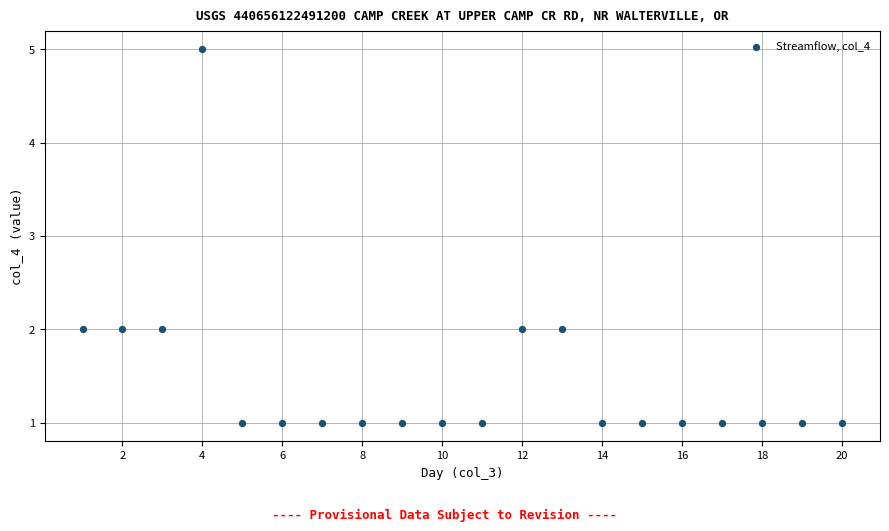

What is the range of Y values (max minus min)?

4